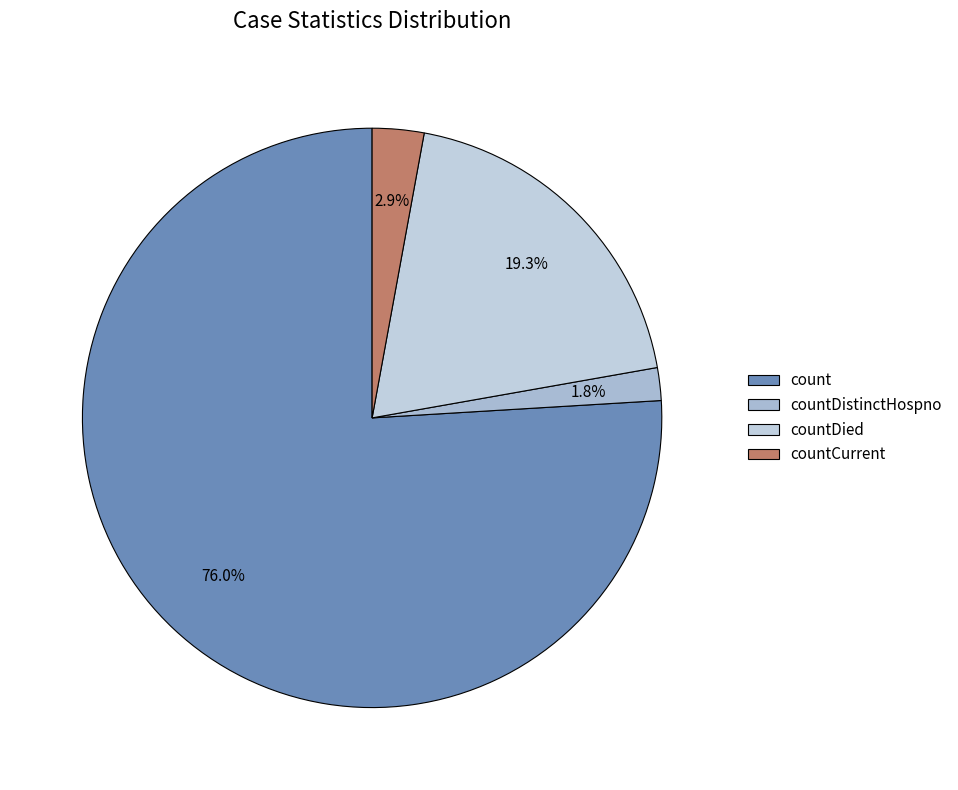

Rank the categories by value from highest to lowest.

count, countDied, countCurrent, countDistinctHospno